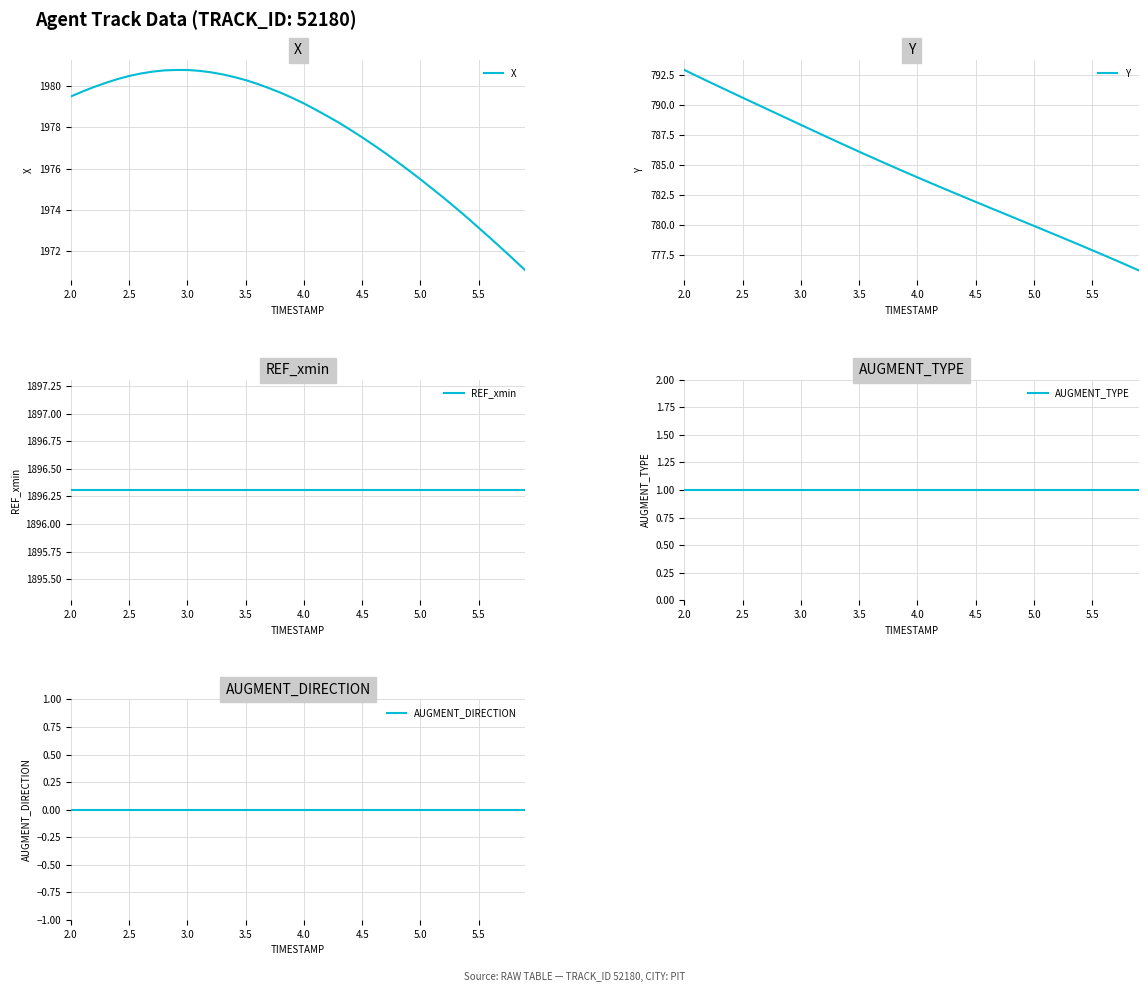

Reading left to right, list all the values displayed in this chart.

X: 1979.5	1979.7	1980.0	1980.2	1980.3	1980.5	1980.6	1980.7	1980.8	1980.8	1980.8	1980.7	1980.7	1980.6	1980.4	1980.3	1980.1	1979.9	1979.7	1979.4	1979.2	1978.8	1978.5	1978.2	1977.9	1977.5	1977.1	1976.7	1976.3	1975.9	1975.5	1975.0	1974.6	1974.1	1973.6	1973.1	1972.6	1972.1	1971.6	1971.1
Y: 792.9	792.5	792.0	791.5	791.1	790.6	790.2	789.7	789.3	788.8	788.4	787.9	787.5	787.0	786.6	786.1	785.7	785.3	784.8	784.4	784.0	783.6	783.2	782.8	782.3	781.9	781.5	781.1	780.7	780.3	779.9	779.5	779.1	778.7	778.3	777.9	777.5	777.1	776.7	776.2
REF_xmin: 1896.3	1896.3	1896.3	1896.3	1896.3	1896.3	1896.3	1896.3	1896.3	1896.3	1896.3	1896.3	1896.3	1896.3	1896.3	1896.3	1896.3	1896.3	1896.3	1896.3	1896.3	1896.3	1896.3	1896.3	1896.3	1896.3	1896.3	1896.3	1896.3	1896.3	1896.3	1896.3	1896.3	1896.3	1896.3	1896.3	1896.3	1896.3	1896.3	1896.3
AUGMENT_TYPE: 1.0	1.0	1.0	1.0	1.0	1.0	1.0	1.0	1.0	1.0	1.0	1.0	1.0	1.0	1.0	1.0	1.0	1.0	1.0	1.0	1.0	1.0	1.0	1.0	1.0	1.0	1.0	1.0	1.0	1.0	1.0	1.0	1.0	1.0	1.0	1.0	1.0	1.0	1.0	1.0
AUGMENT_DIRECTION: 0.0	0.0	0.0	0.0	0.0	0.0	0.0	0.0	0.0	0.0	0.0	0.0	0.0	0.0	0.0	0.0	0.0	0.0	0.0	0.0	0.0	0.0	0.0	0.0	0.0	0.0	0.0	0.0	0.0	0.0	0.0	0.0	0.0	0.0	0.0	0.0	0.0	0.0	0.0	0.0